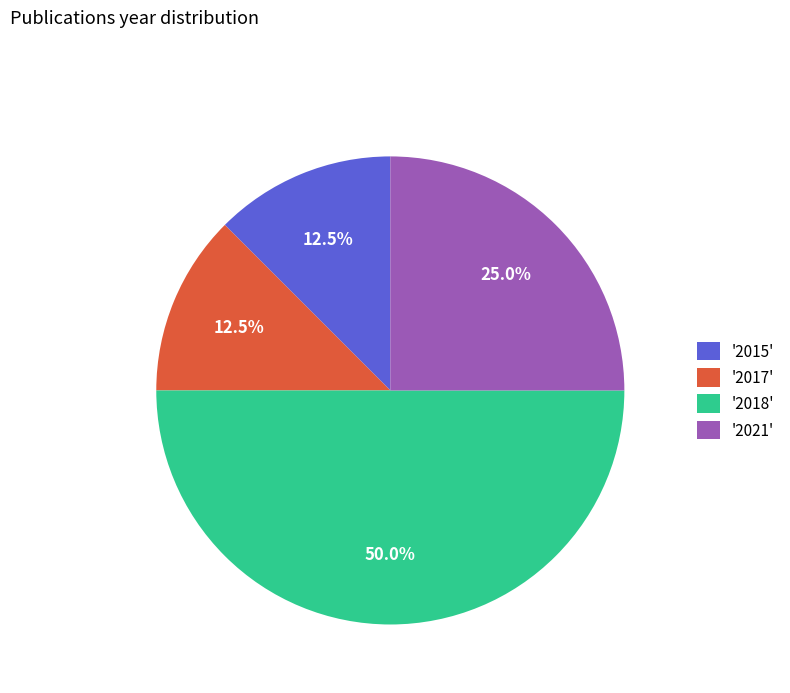

Does '2021' account for over 50% of the chart?

No